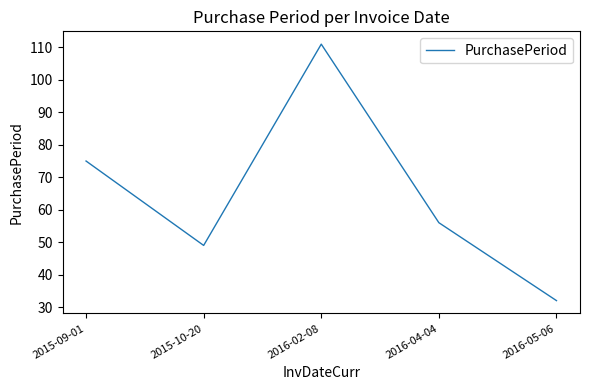

How many interior local peaks (higher than both neighbors) does the data have?

1